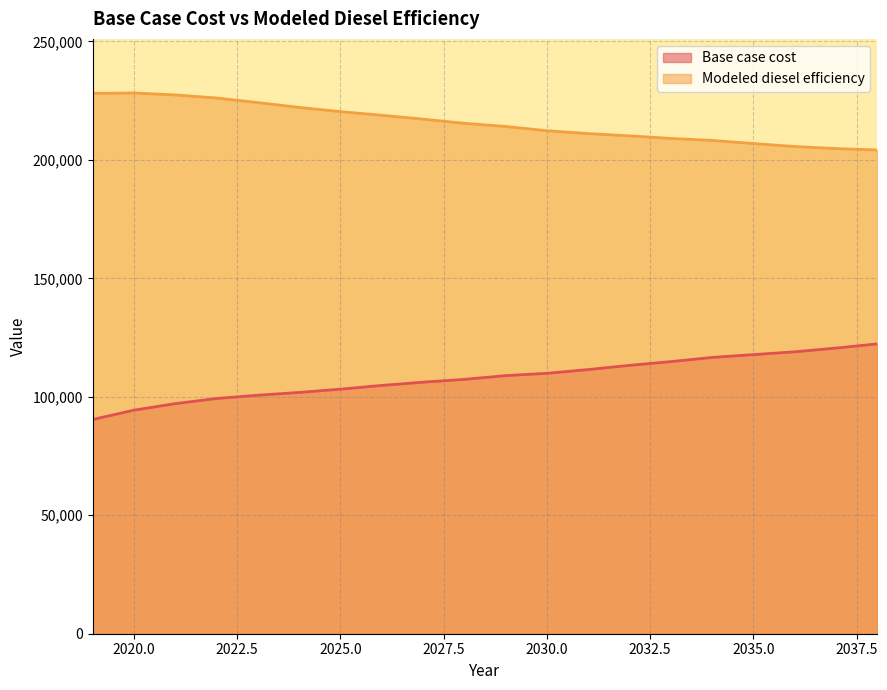

What is the difference between the maximum and second lowest values in the Modeled diesel efficiency series?

23454.1